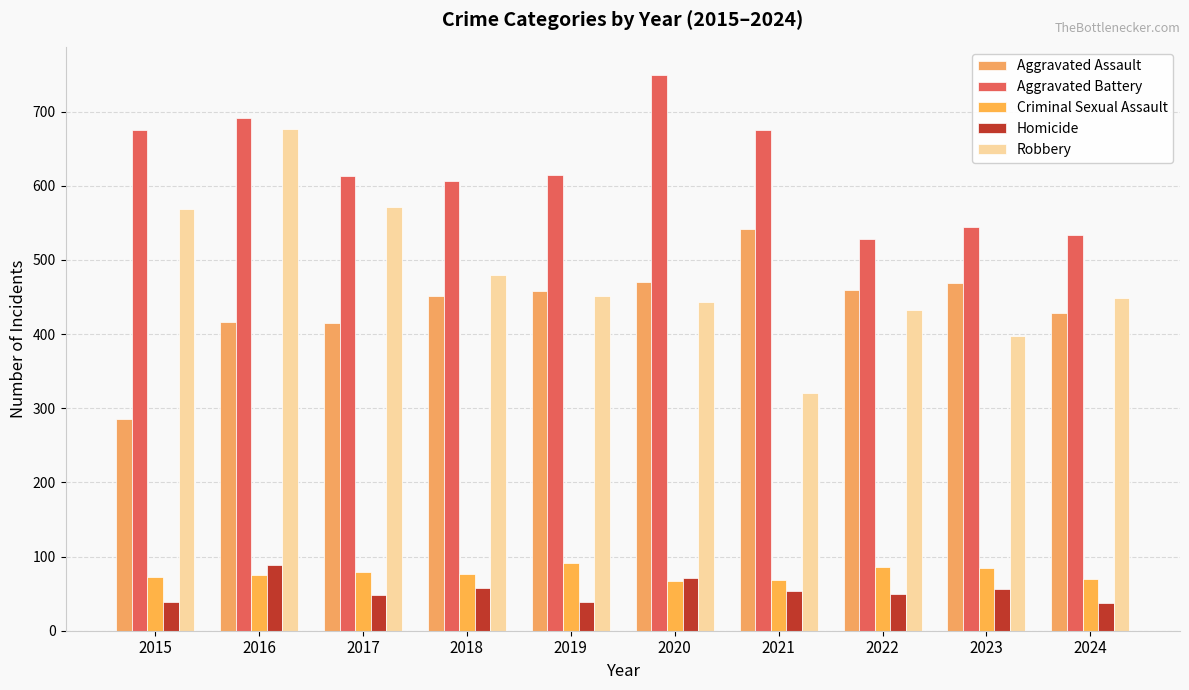

True or false: Homicide has a value of 36 at 2021.

False